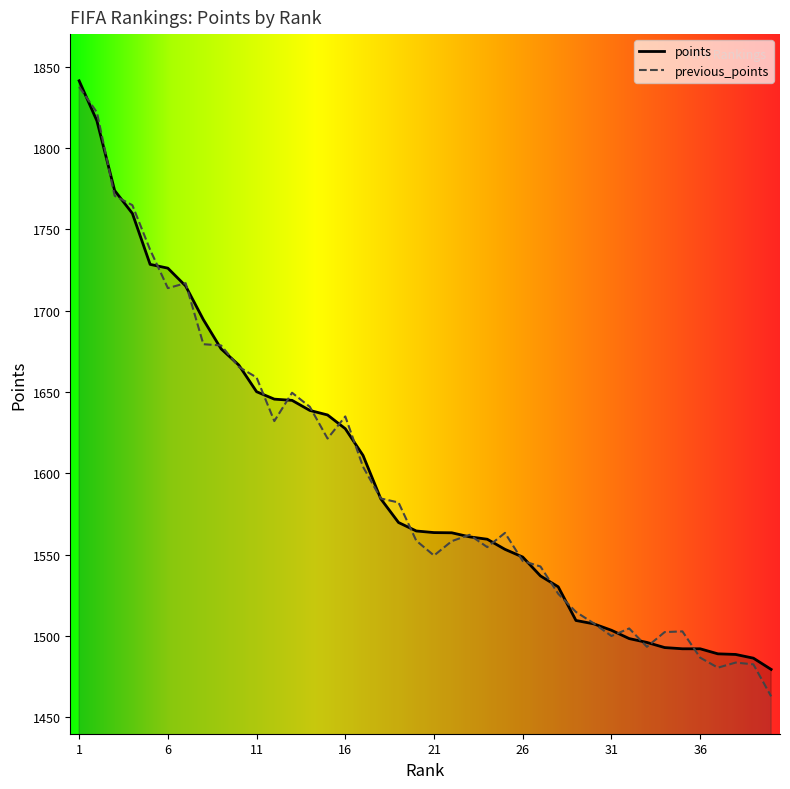

Reading right to left, extract all data points from this chart.

points: 40=1479.5	39=1486.4	38=1488.7	37=1489.1	36=1492.2	35=1492.2	34=1493.0	33=1496.1	32=1498.5	31=1503.6	30=1507.5	29=1509.6	28=1530.3	27=1537.0	26=1548.6	25=1553.3	24=1559.5	23=1561.0	22=1563.5	21=1563.6	20=1564.6	19=1569.8	18=1584.4	17=1611.0	16=1627.5	15=1635.9	14=1638.7	13=1644.9	12=1645.6	11=1650.2	10=1666.6	9=1676.6	8=1694.5	7=1715.2	6=1726.1	5=1728.5	4=1759.8	3=1773.9	2=1816.7	1=1841.3
previous_points: 40=1463.0	39=1482.6	38=1483.7	37=1480.6	36=1486.8	35=1502.9	34=1502.5	33=1493.4	32=1504.7	31=1500.1	30=1507.9	29=1514.9	28=1526.0	27=1542.8	26=1546.2	25=1563.4	24=1554.7	23=1562.2	22=1558.3	21=1549.5	20=1558.6	19=1582.1	18=1584.6	17=1604.1	16=1635.0	15=1621.4	14=1641.0	13=1649.6	12=1632.2	11=1659.0	10=1665.5	9=1678.7	8=1679.4	7=1716.9	6=1713.9	5=1737.5	4=1764.8	3=1770.7	2=1821.9	1=1837.6